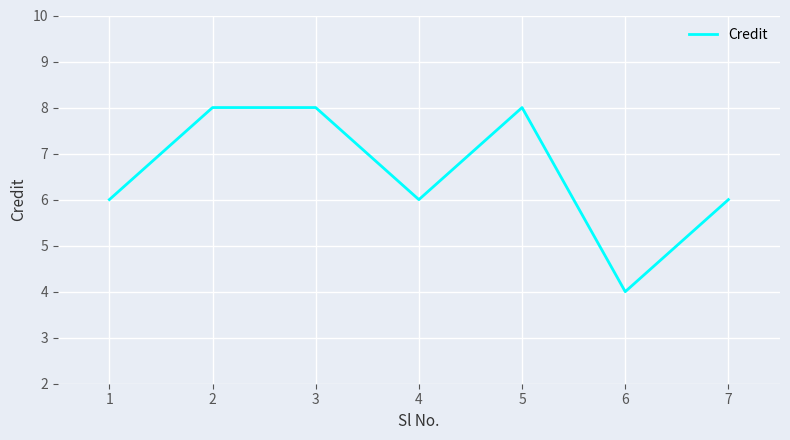

What is the greatest value displayed?

8